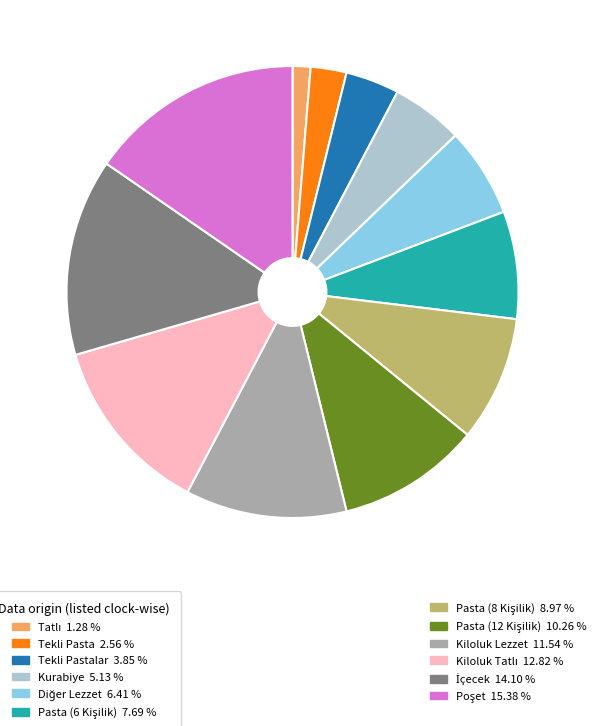

How many segments does this pie chart have?

12